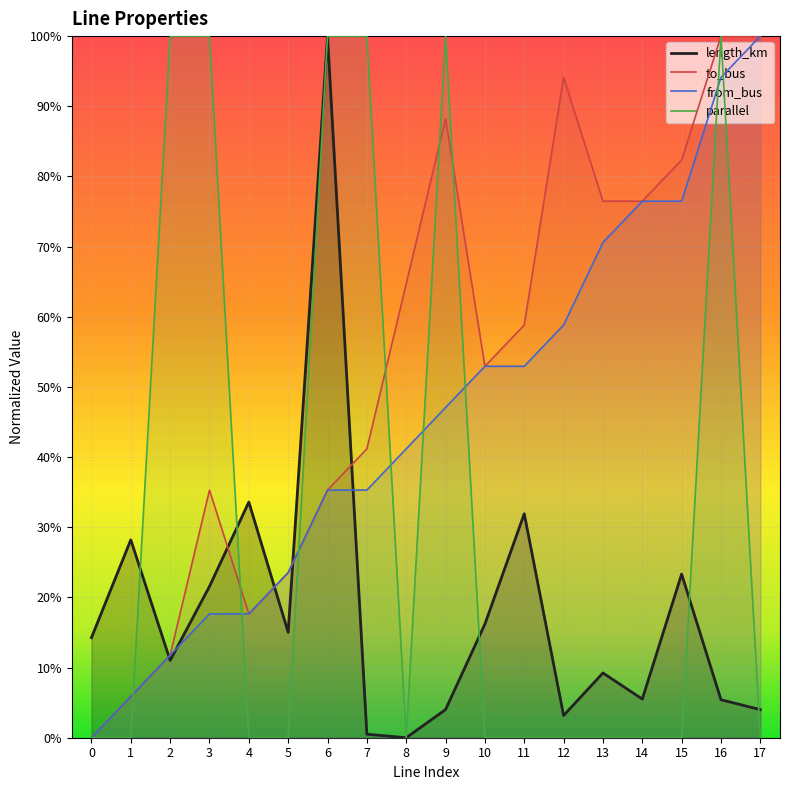

Does the chart display data point markers on the line(s)?

No